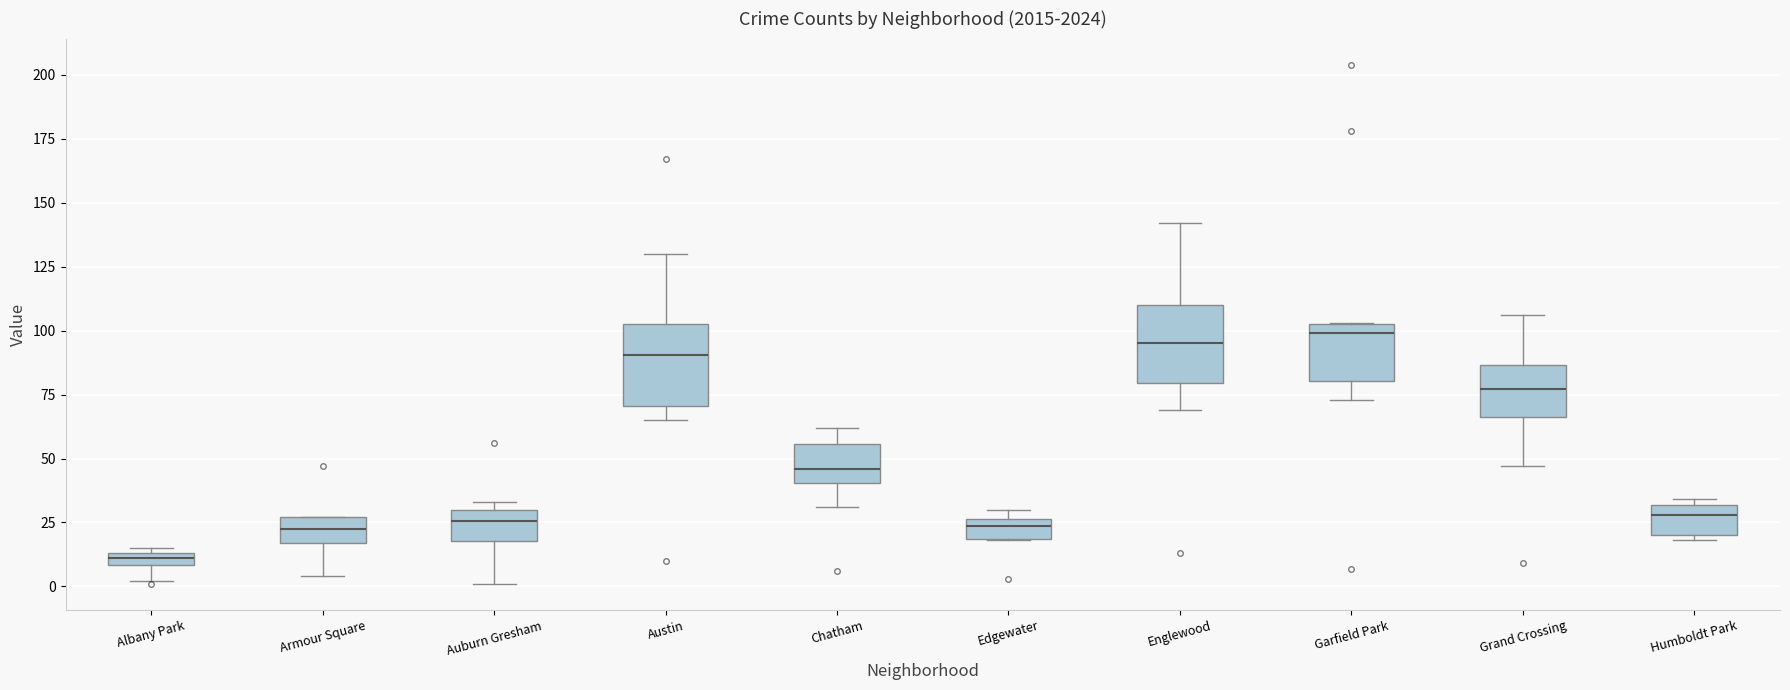

Where does the lower whisker of the box for Garfield Park end on the y-axis? The values are not printed on the chart, so give them approximately, as read against the axis.

75